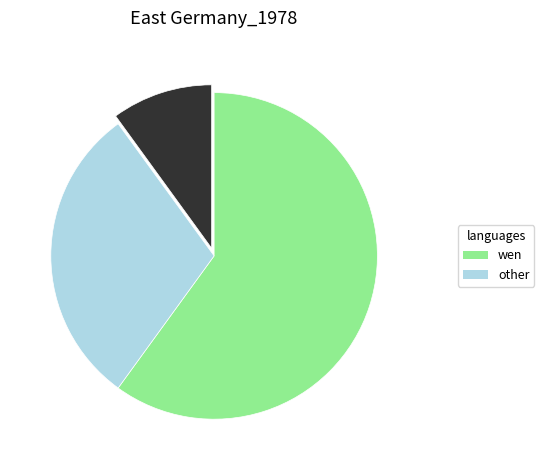

Is there any slice that represents more than half of the pie?

Yes